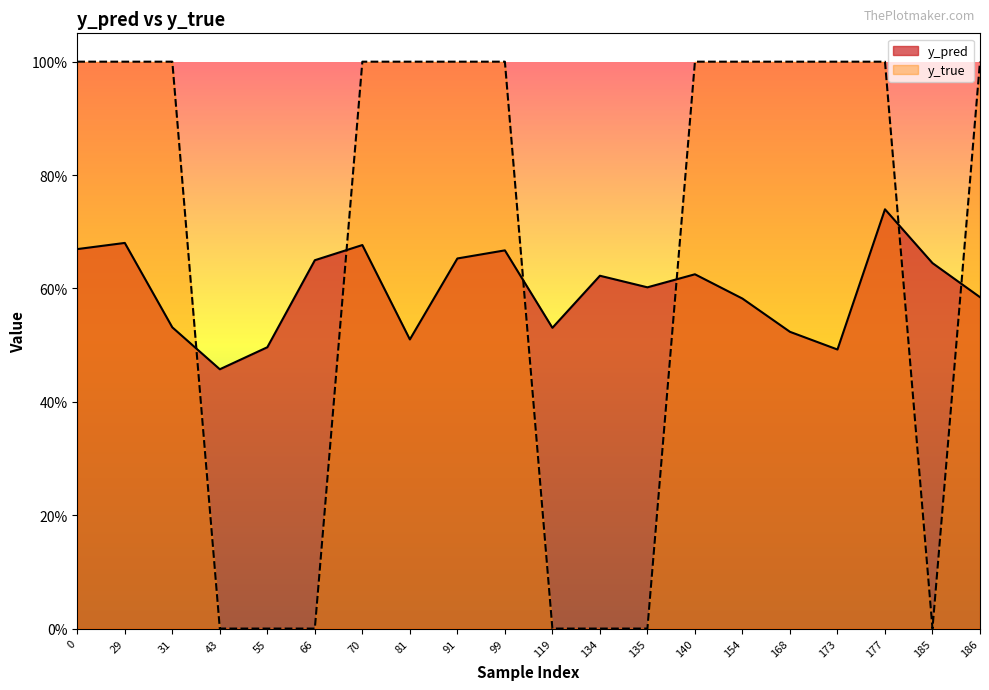

What is the value of the y_pred point at the 17th from the left?

0.5